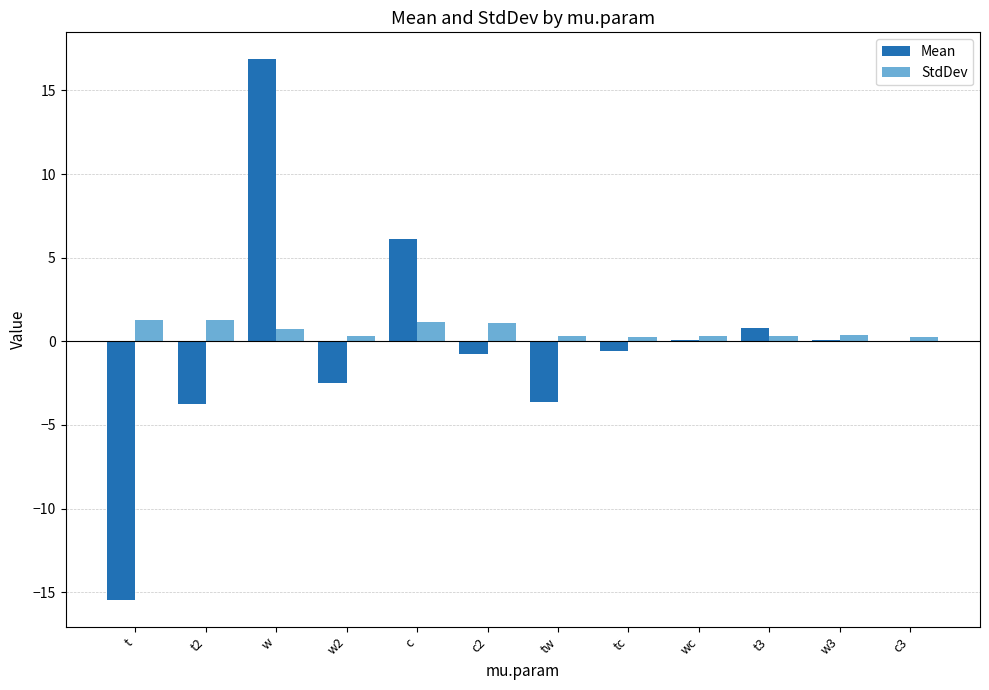

What are all the series names shown in the legend?

Mean, StdDev